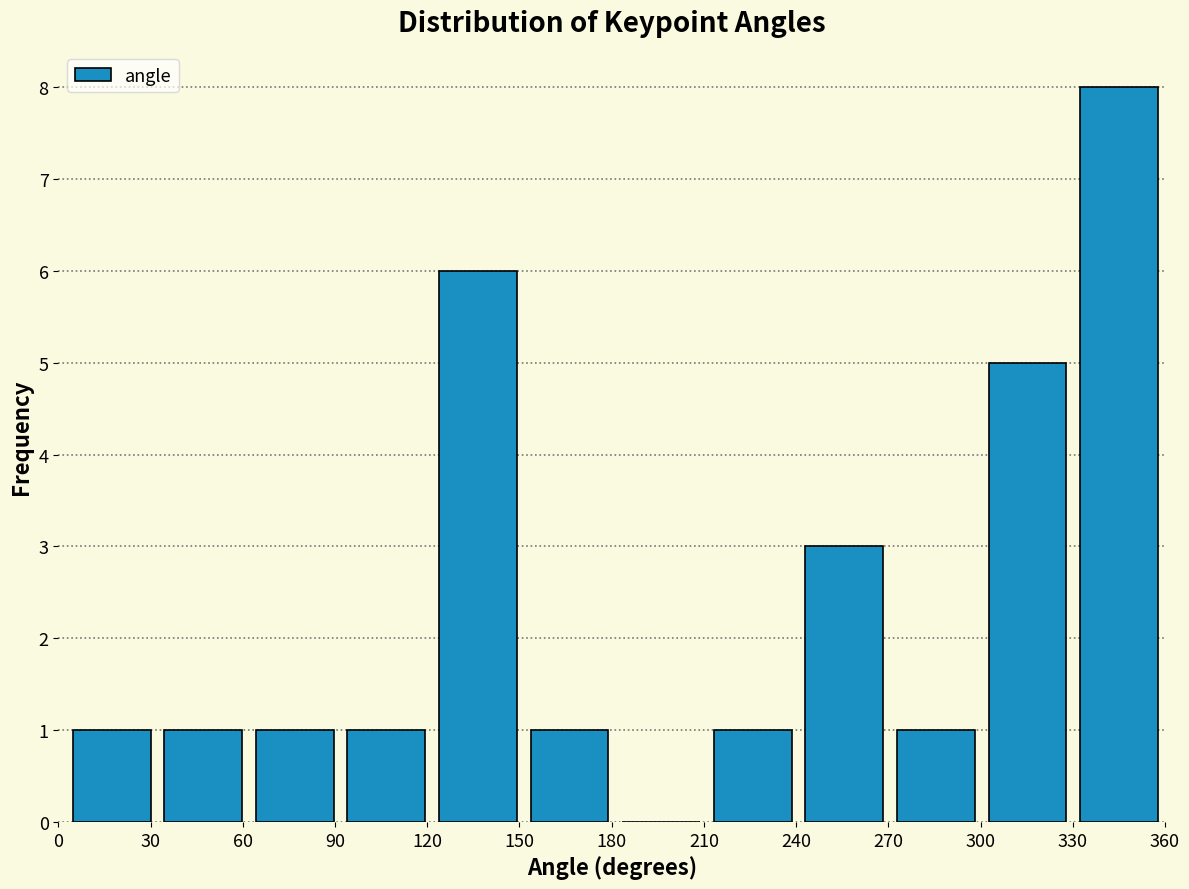

What is the height of the bar covering 330 to 360 on the x-axis? Neither the bar edges nor the heights are printed on the chart, so give them approximately, as read against the axes.

8